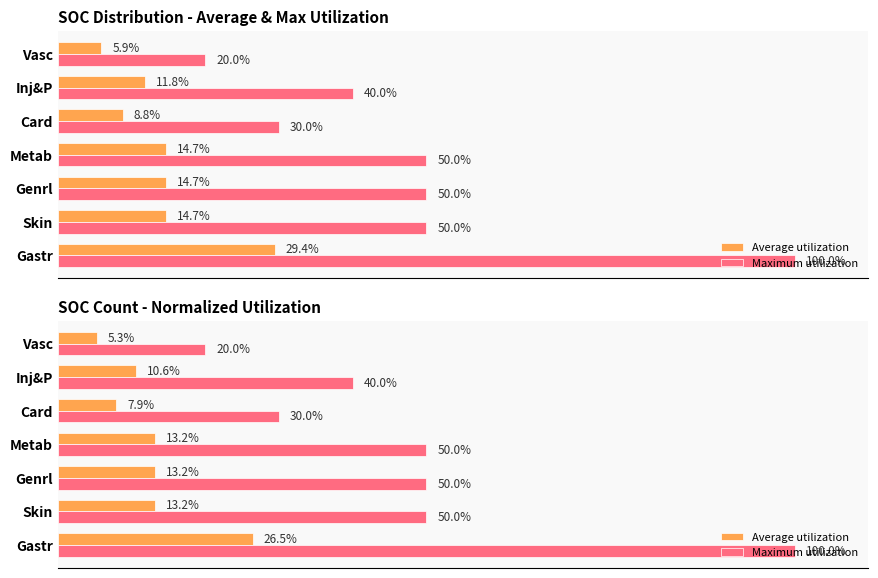

What is the difference between the maximum and minimum values in the Maximum utilization series?

80.0